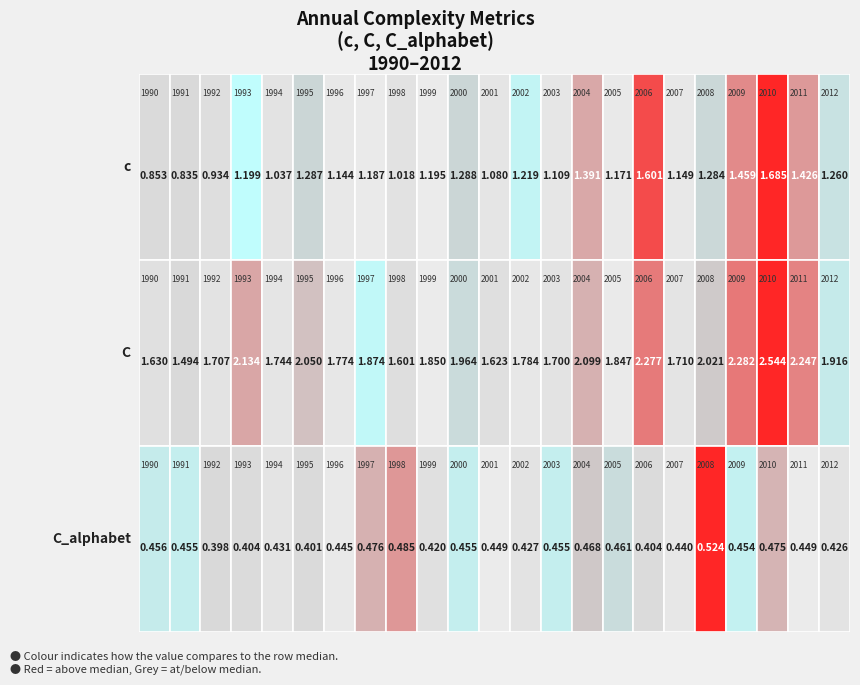

What is the difference between the second highest and minimum values in the C series?

0.8